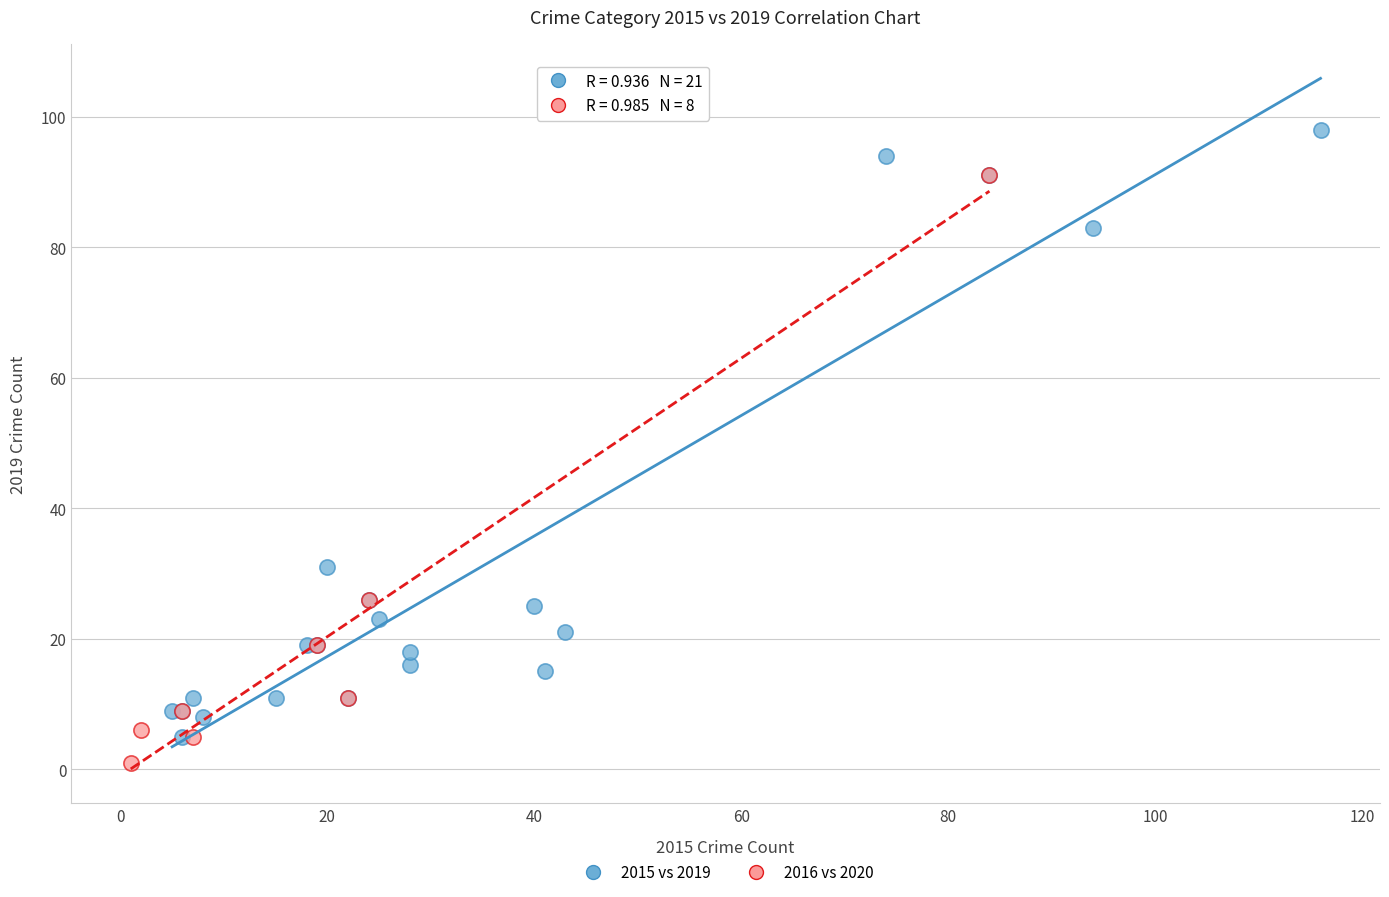

Which series has the largest Y range (max minus min)?

2015 vs 2019